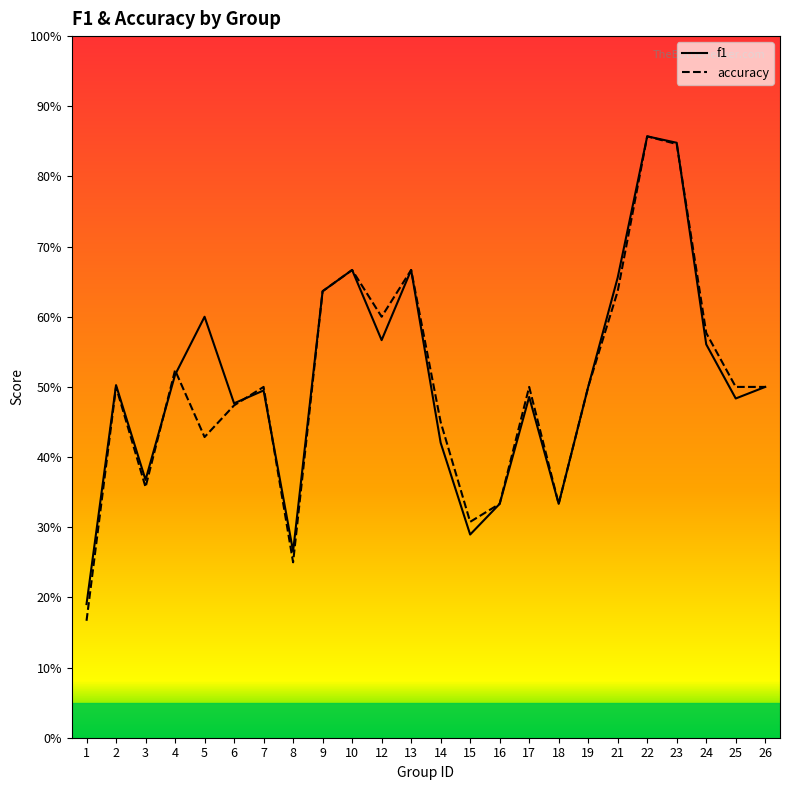

What is the value of the accuracy point at the 7th from the left?

0.5